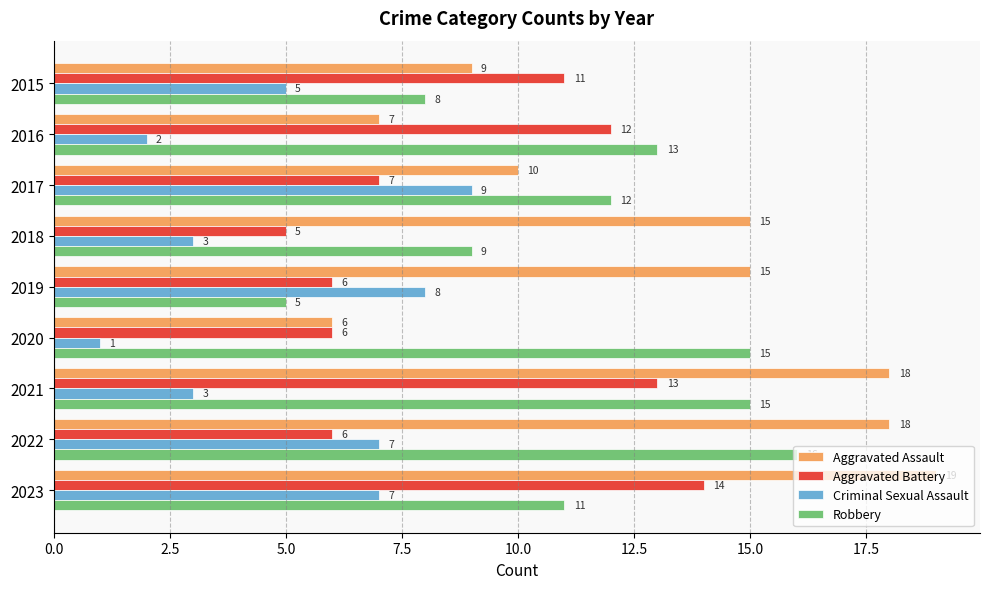

What are all the series names shown in the legend?

Aggravated Assault, Aggravated Battery, Criminal Sexual Assault, Robbery